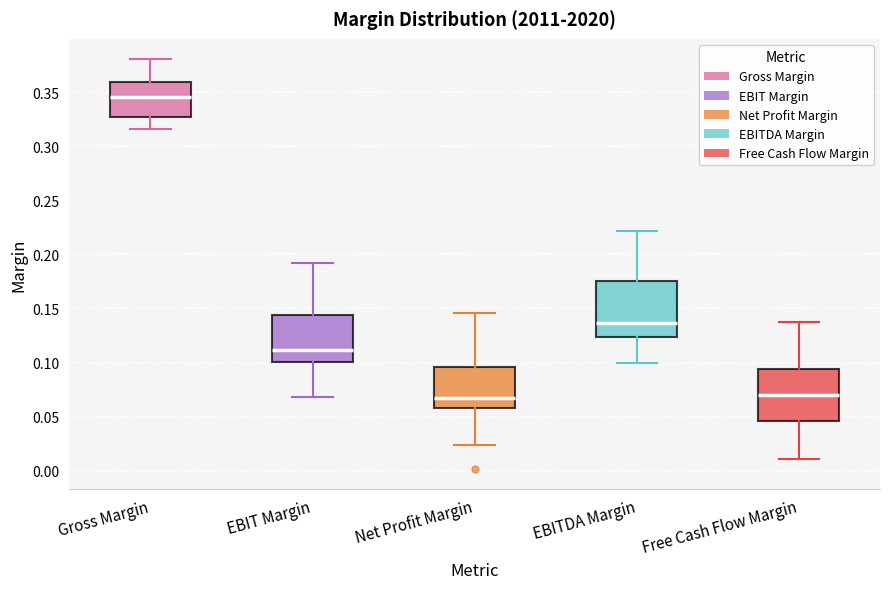

Where does the median line of the box for Gross Margin sit on the y-axis? The values are not printed on the chart, so give them approximately, as read against the axis.

0.345